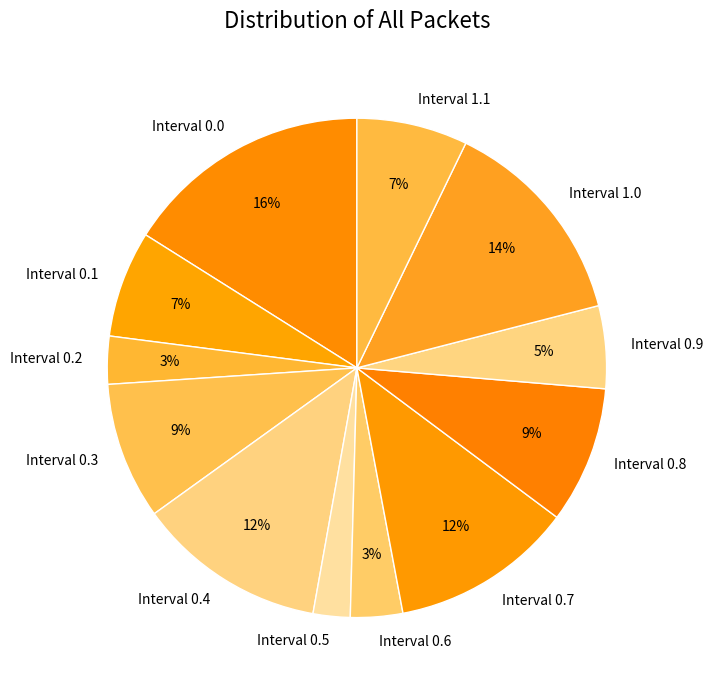

To the nearest percent, what percentage of the pie is Interval 0.6?

3%